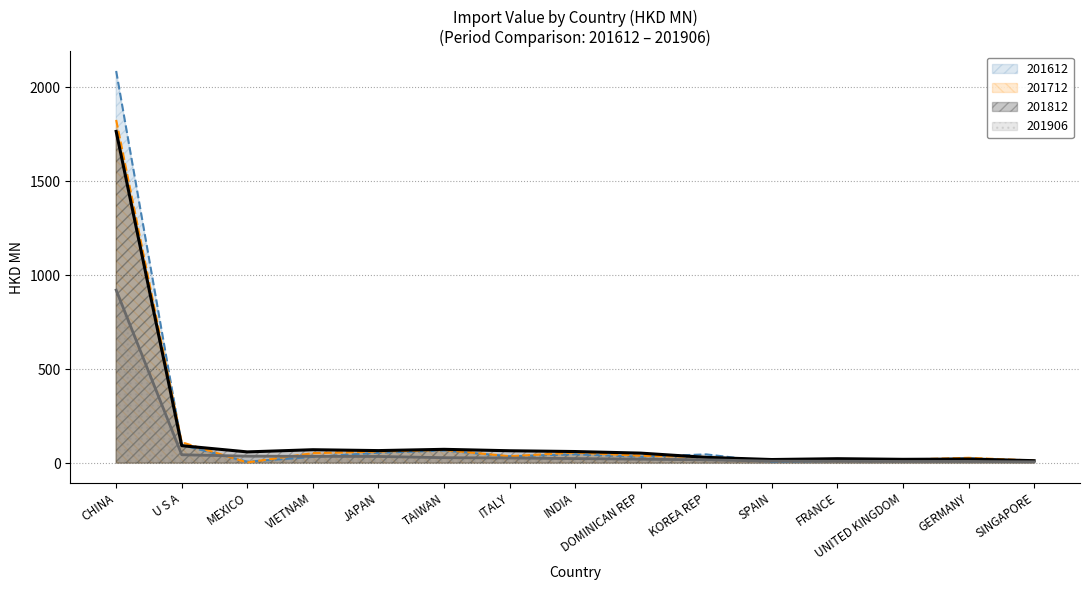

What is the sum of the 201712 values at ITALY and VIETNAM?

89.6